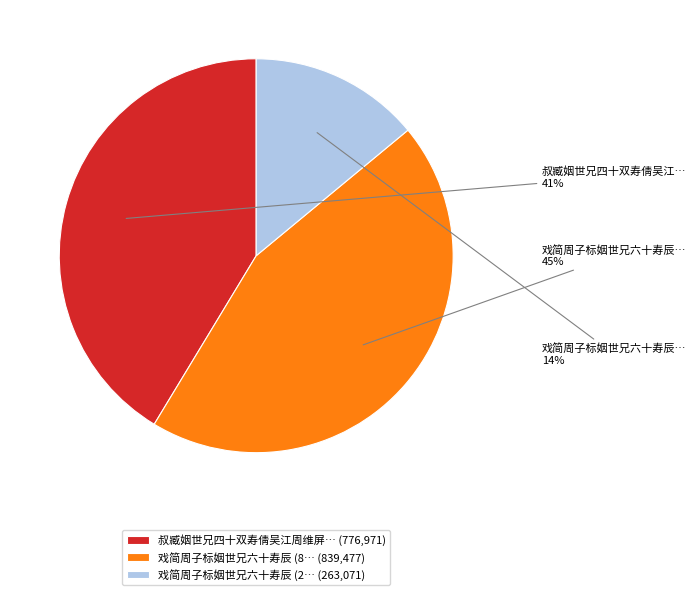

True or false: 叔臧姻世兄四十双寿倩吴江周维屏… (776,971) accounts for 41% of the total.

True